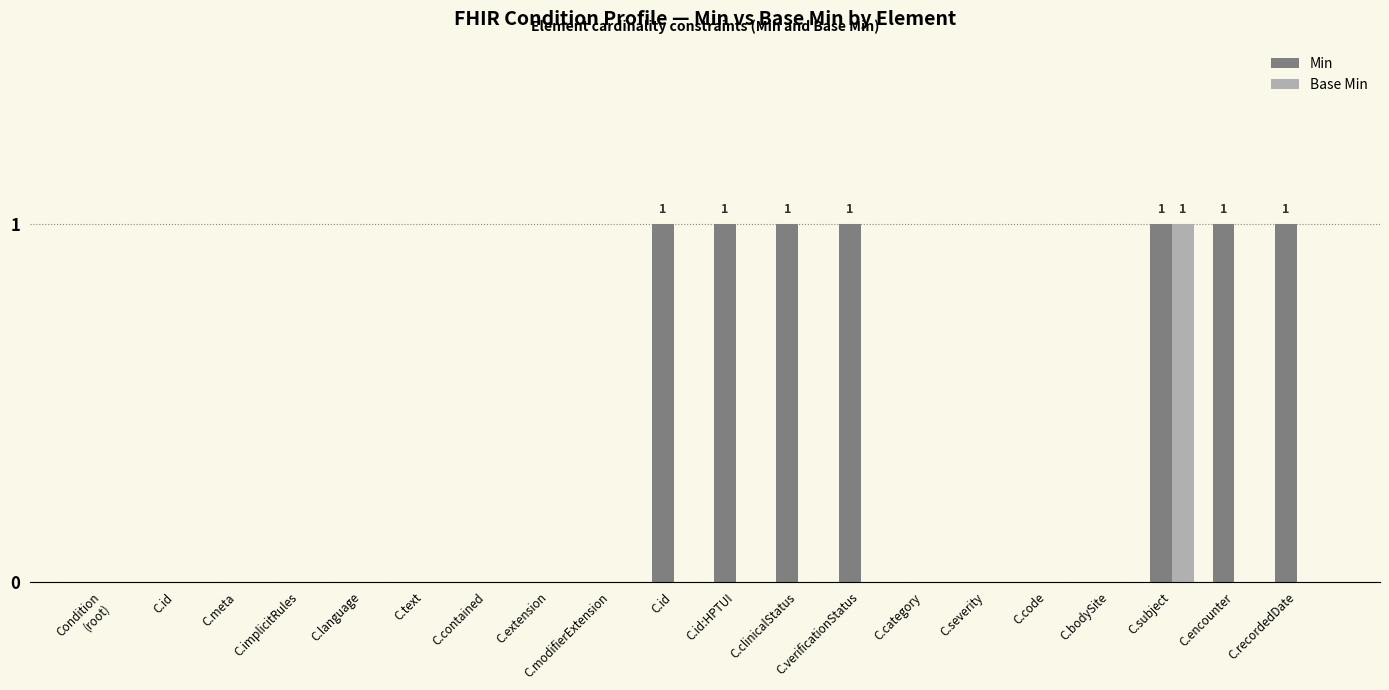

Which series has the largest total across all categories?

Min